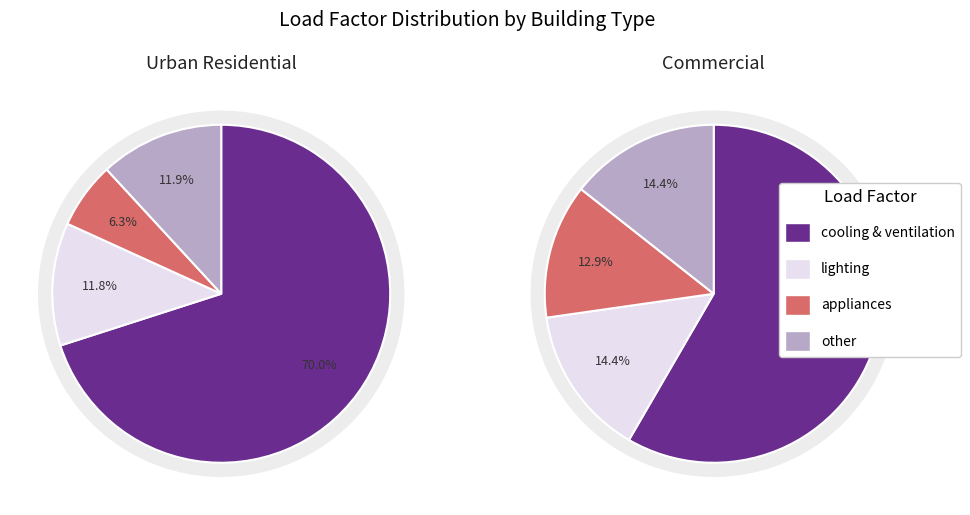

Rank the categories by commercial value from lowest to highest.

appliances, lighting, other, cooling & ventilation